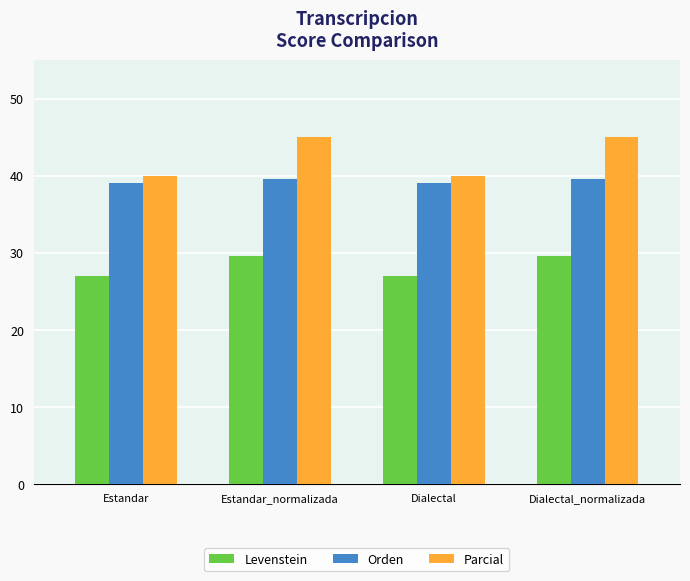

Between Estandar and Dialectal_normalizada, which series saw the biggest shift?

Parcial